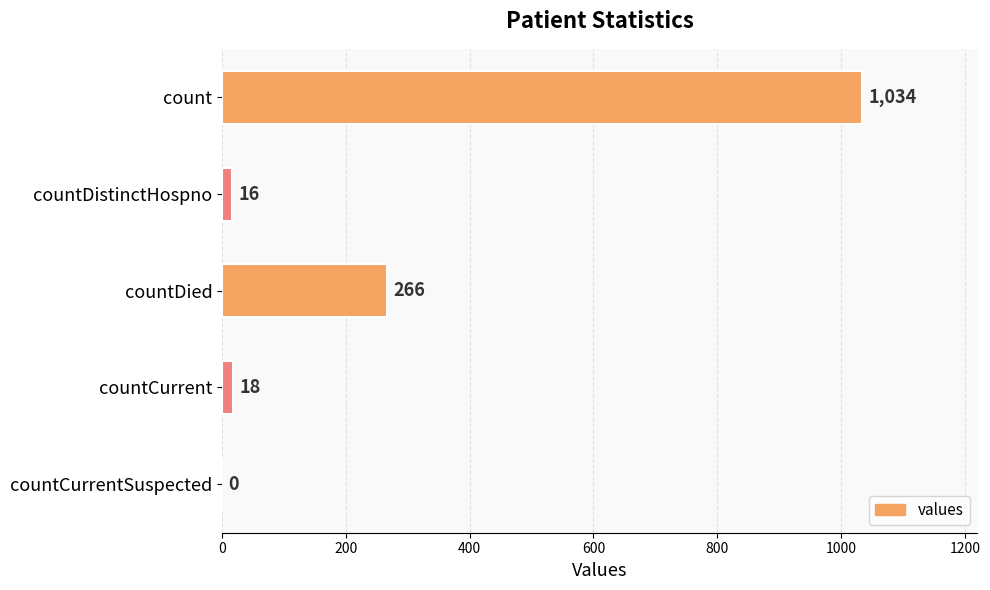

What is the sum of the values at countDied and countDistinctHospno?

282